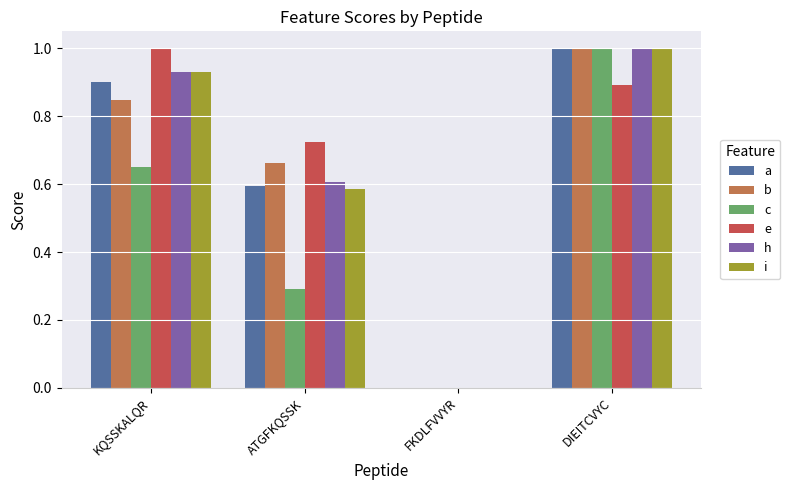

How many categories are shown in the chart?

4